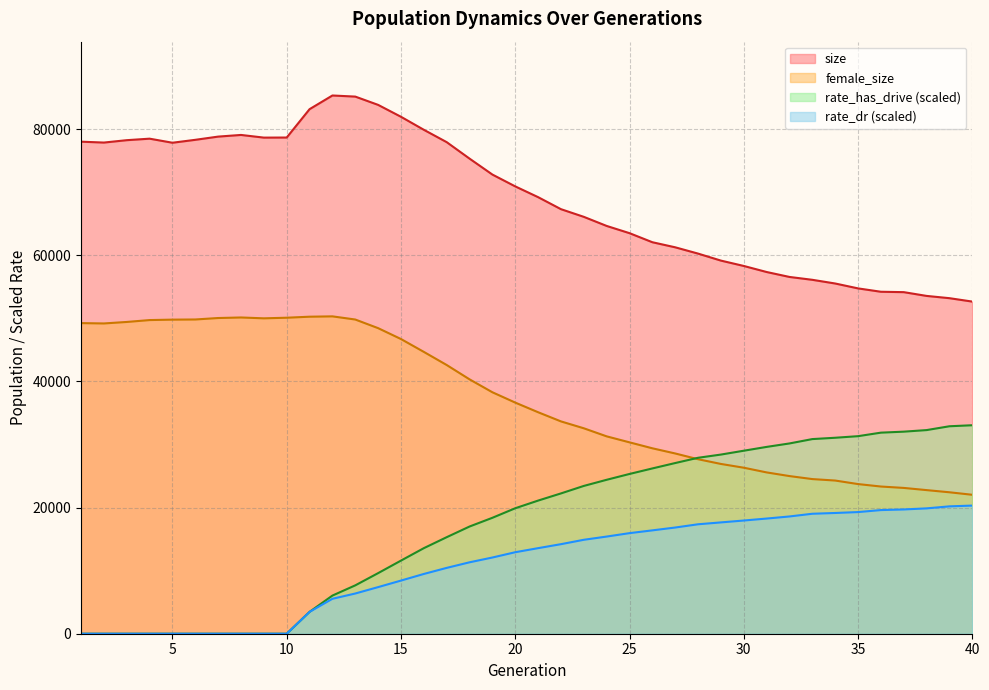

Where is rate_has_drive nearest to the value 16526?

18